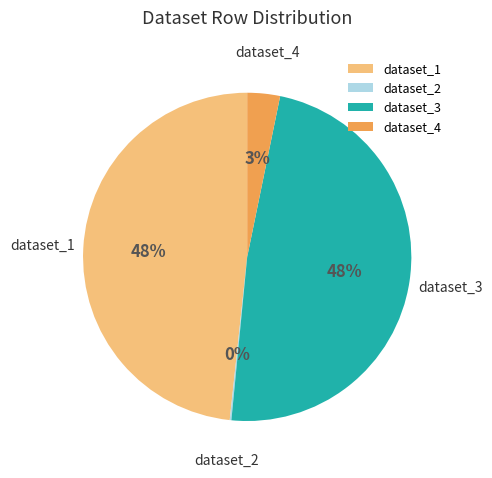

To the nearest percent, what portion does dataset_3 represent?

48%